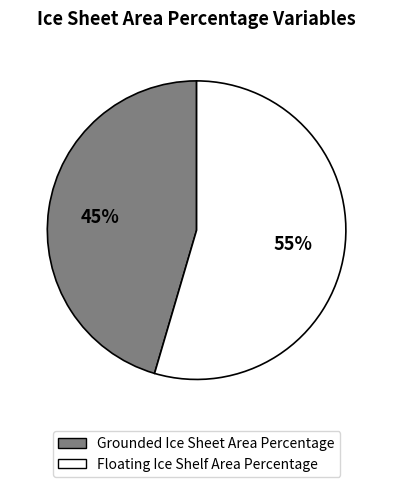

How many slices are in this pie chart?

2